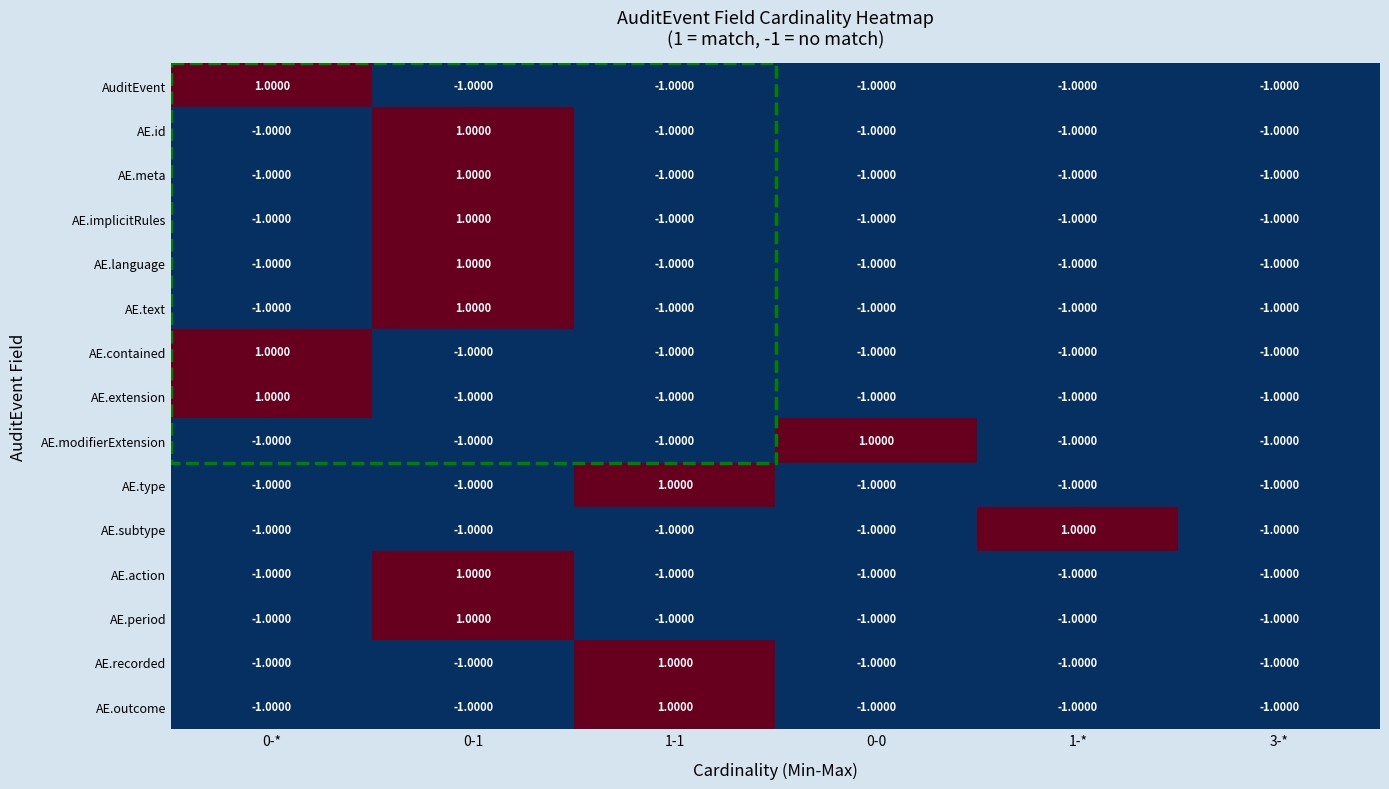

At how many categories does at least one series exceed 0?

5